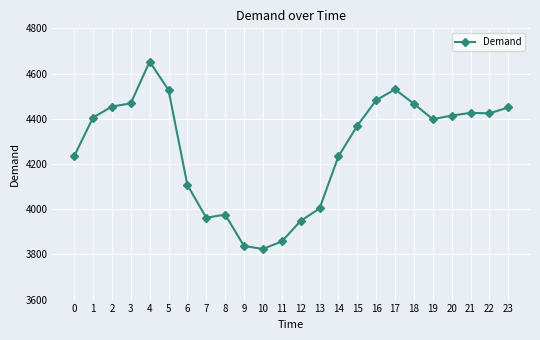

Is it true that the value at 7 is 3962?

True